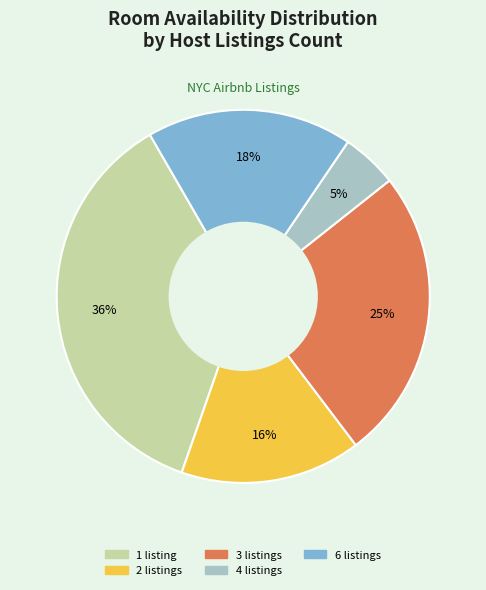

To the nearest percent, what is the combined percentage of 3 and 6?

43%